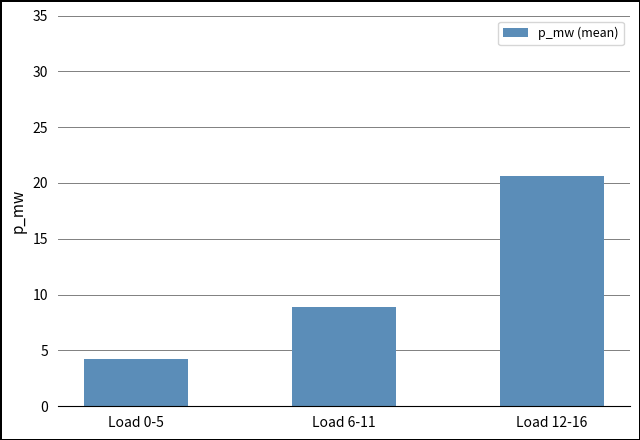

True or false: the data shows 8.9 at Load 6-11.

True